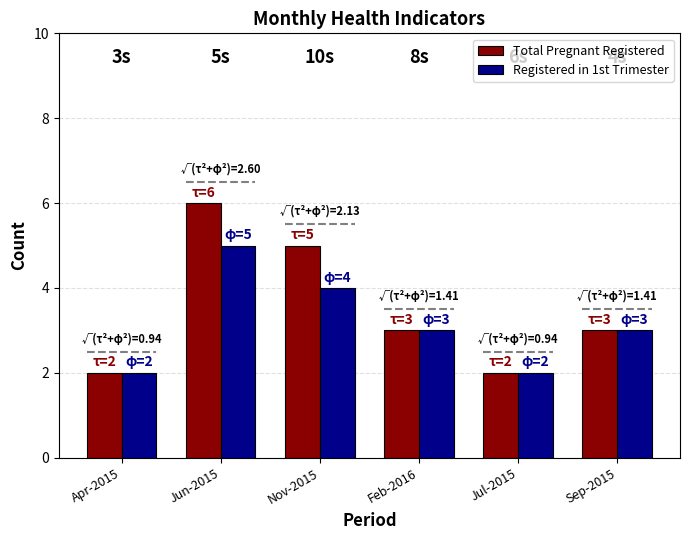

What are all the series names shown in the legend?

Total Pregnant Registered, Registered in 1st Trimester